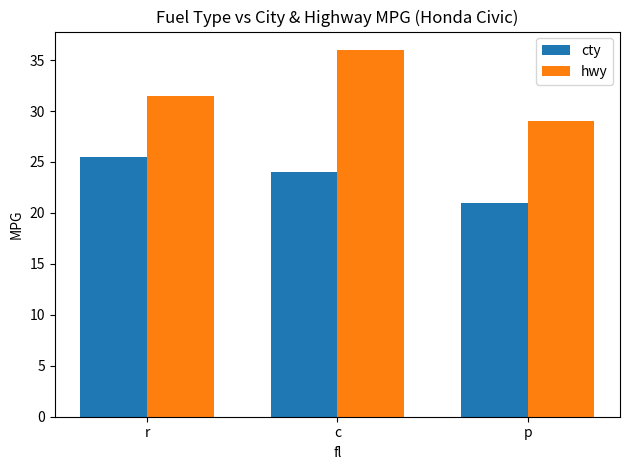

Reading left to right, list all the values displayed in this chart.

cty: 25.5	24.0	21.0
hwy: 31.5	36.0	29.0